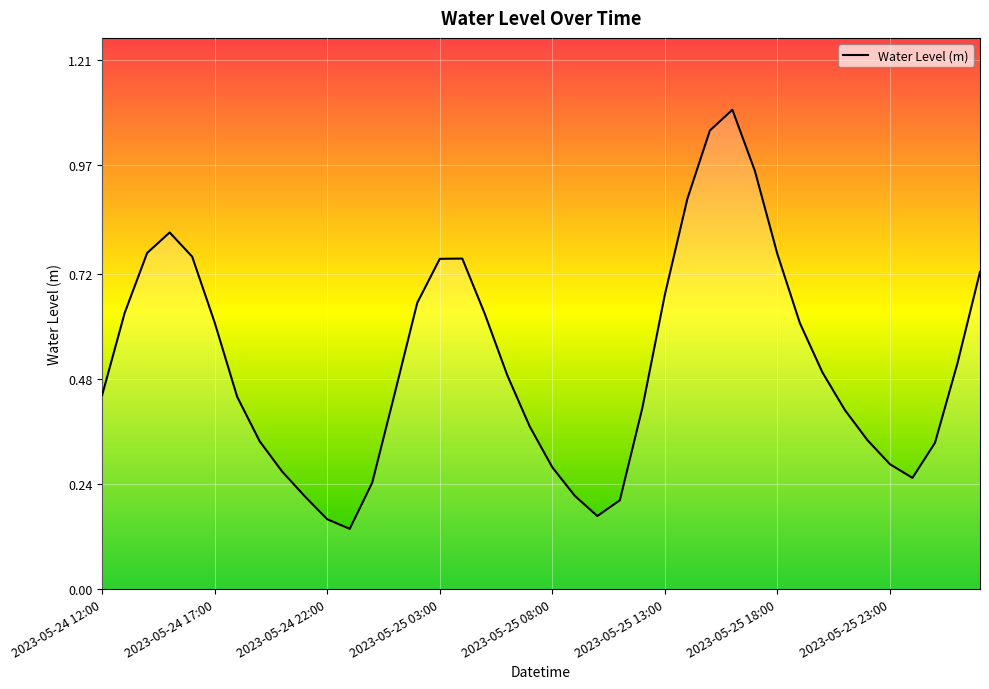

What is the greatest value displayed?

1.1